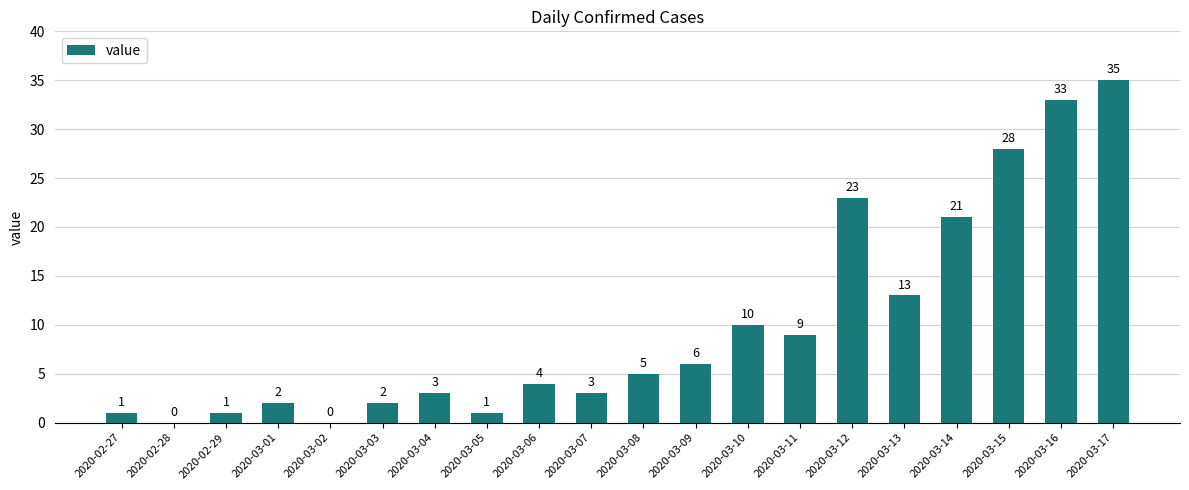

What value does the data have at 2020-03-12, to the nearest 5?

25